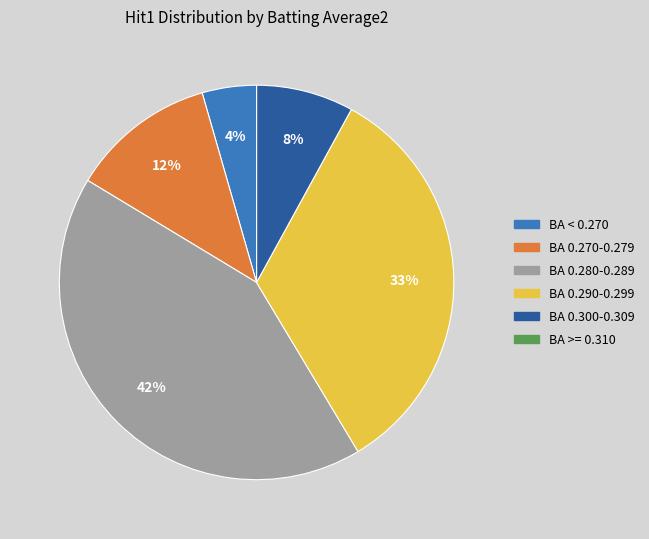

Is there a majority slice in this chart?

No